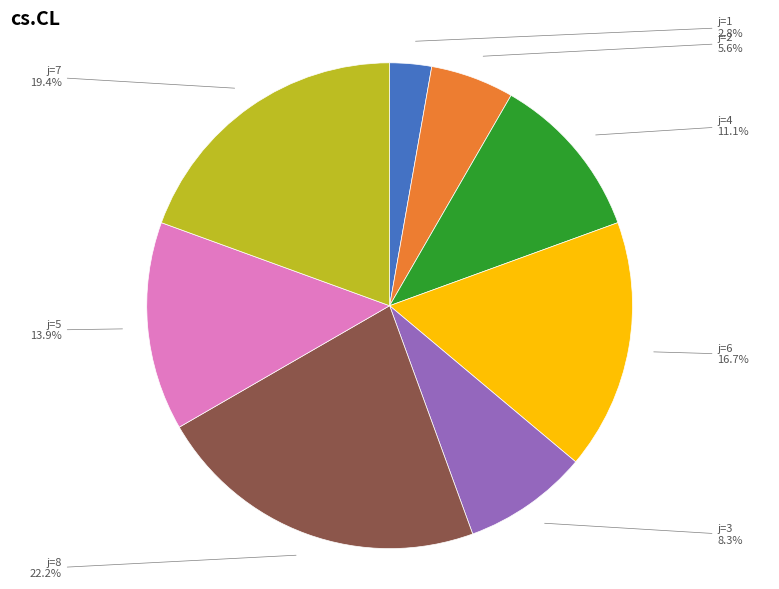

How many segments does this pie chart have?

8